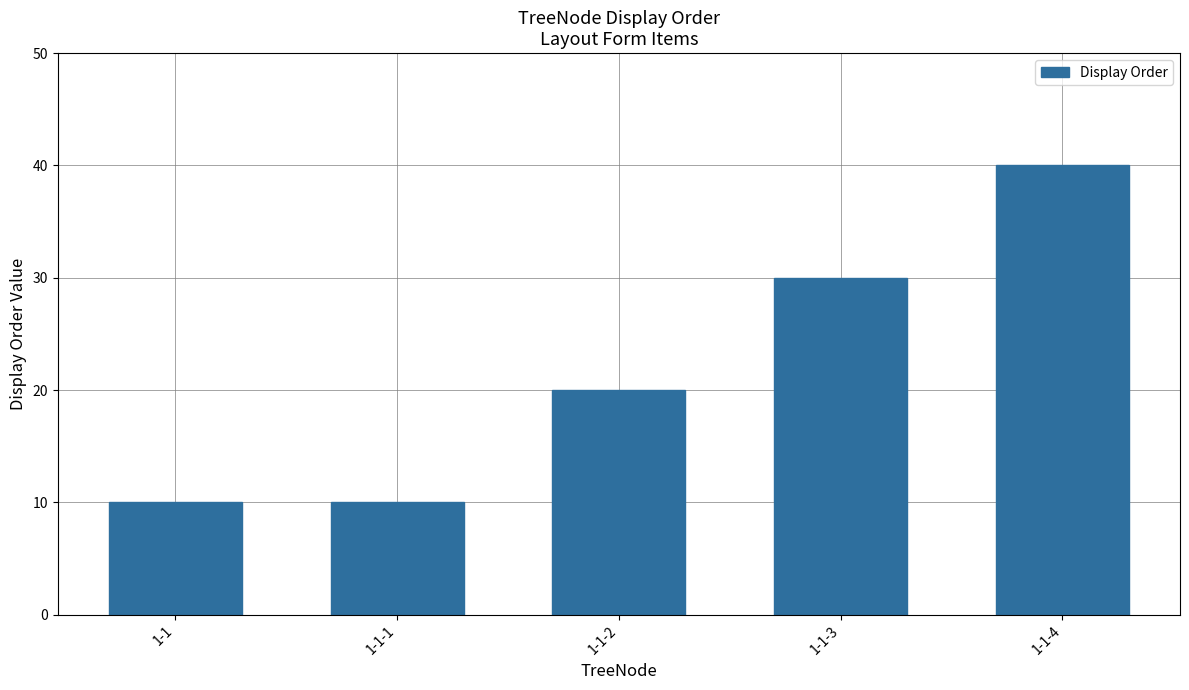

How many data points are less than 20?

2